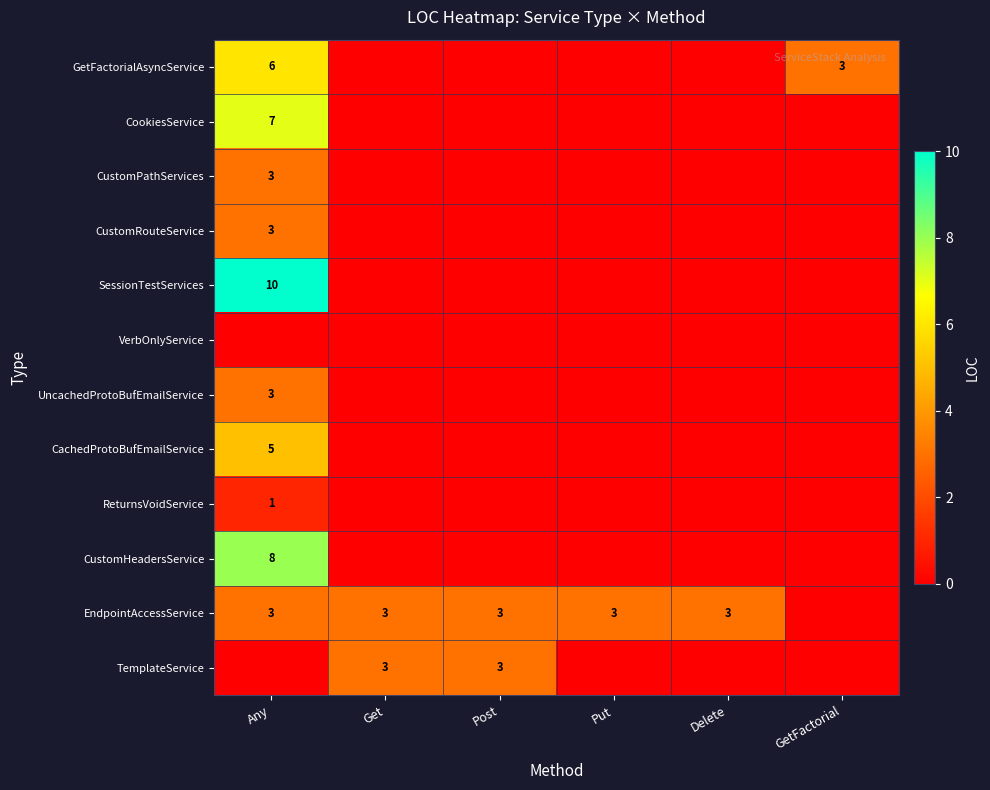

The EndpointAccessService series shows 5 at Any. True or false?

False